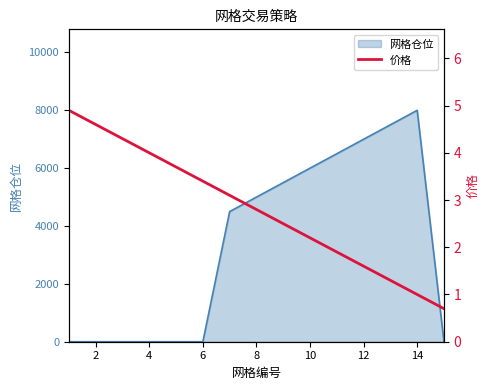

What is the highest value of the 网格仓位 series?

8000